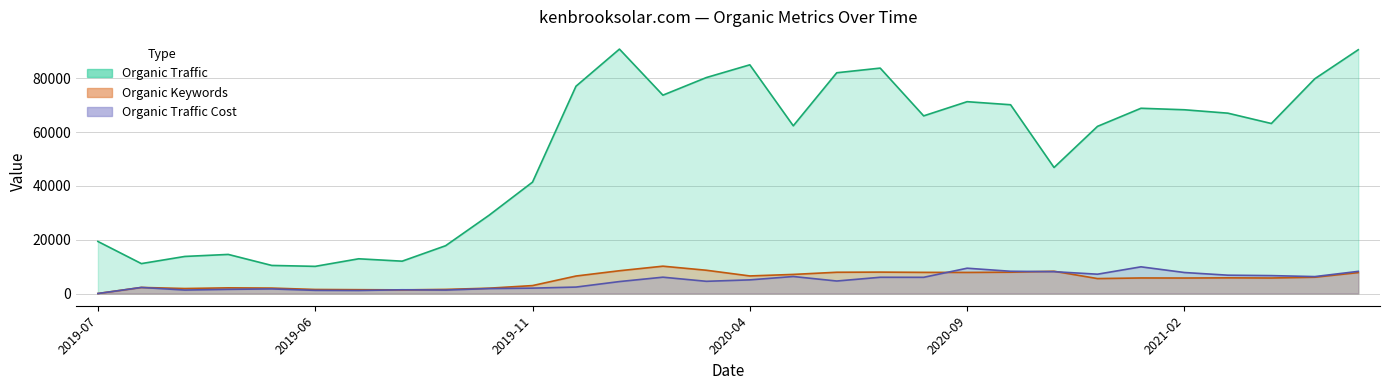

The Organic Traffic series shows 23277 at 2021-02. True or false?

False